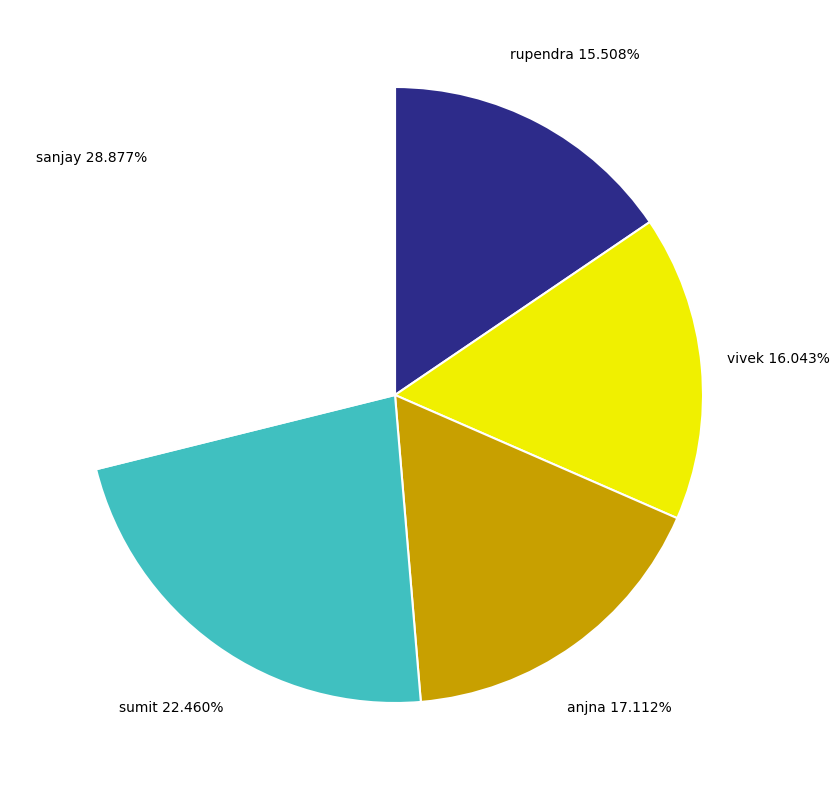

The vivek slice represents 30% of the pie. True or false?

False